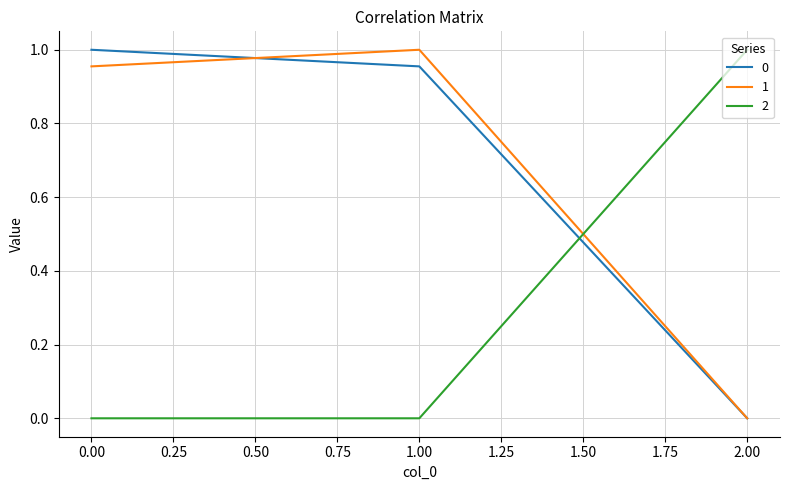

The value of 1 at 0.00 is 0.3. True or false?

False